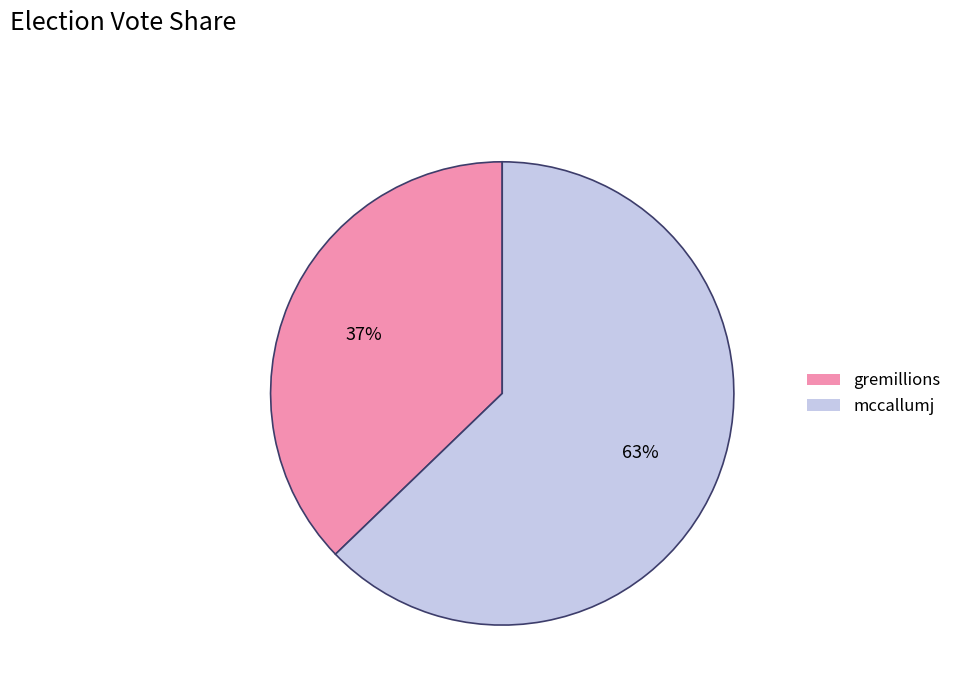

Between mccallumj and gremillions, which is larger?

mccallumj